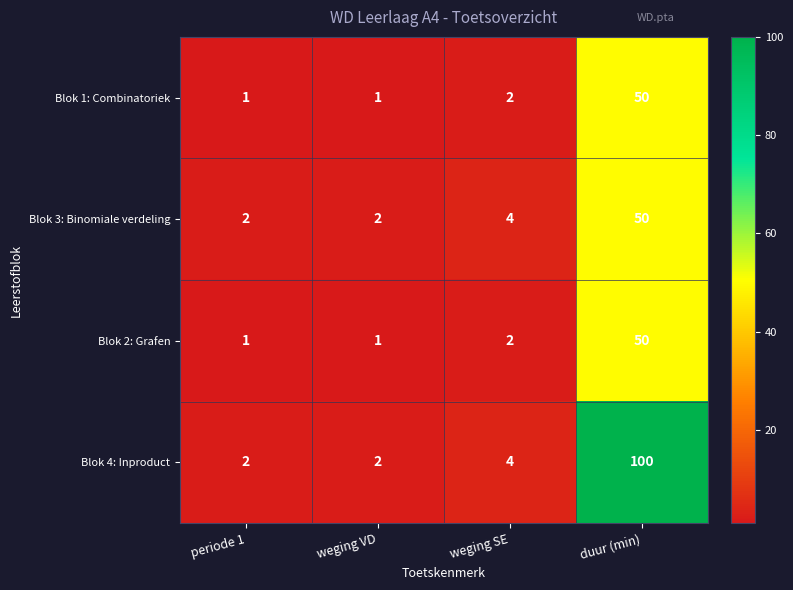

What is the total value across all series at weging VD?

6